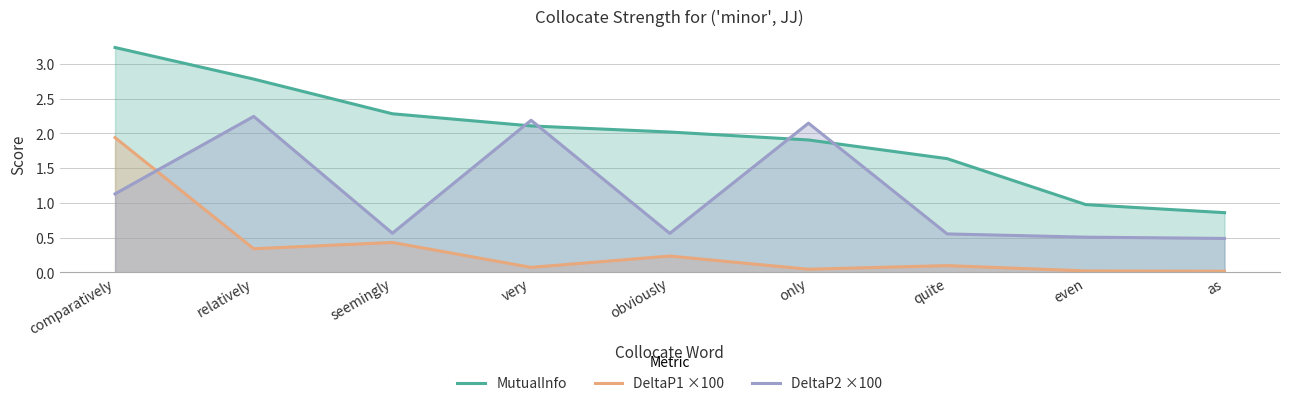

Between relatively and only, which series saw the biggest shift?

MutualInfo